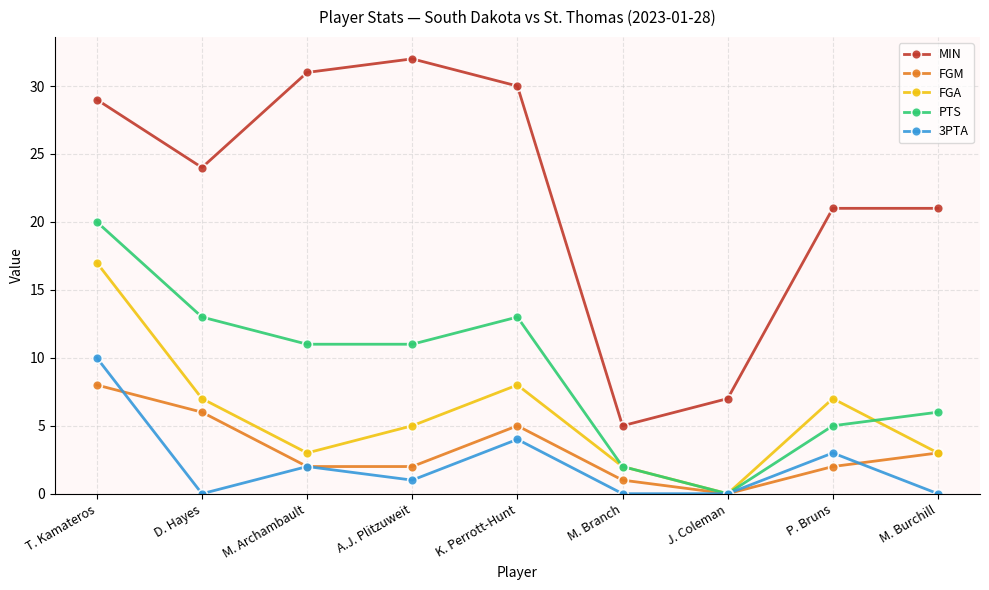

List the series in order of their peak value, highest first.

MIN, PTS, FGA, 3PTA, FGM